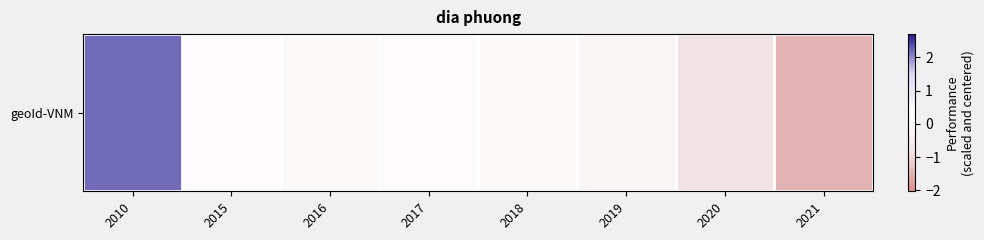

List the labels in order of value, smallest first.

2021, 2020, 2019, 2016, 2018, 2017, 2015, 2010